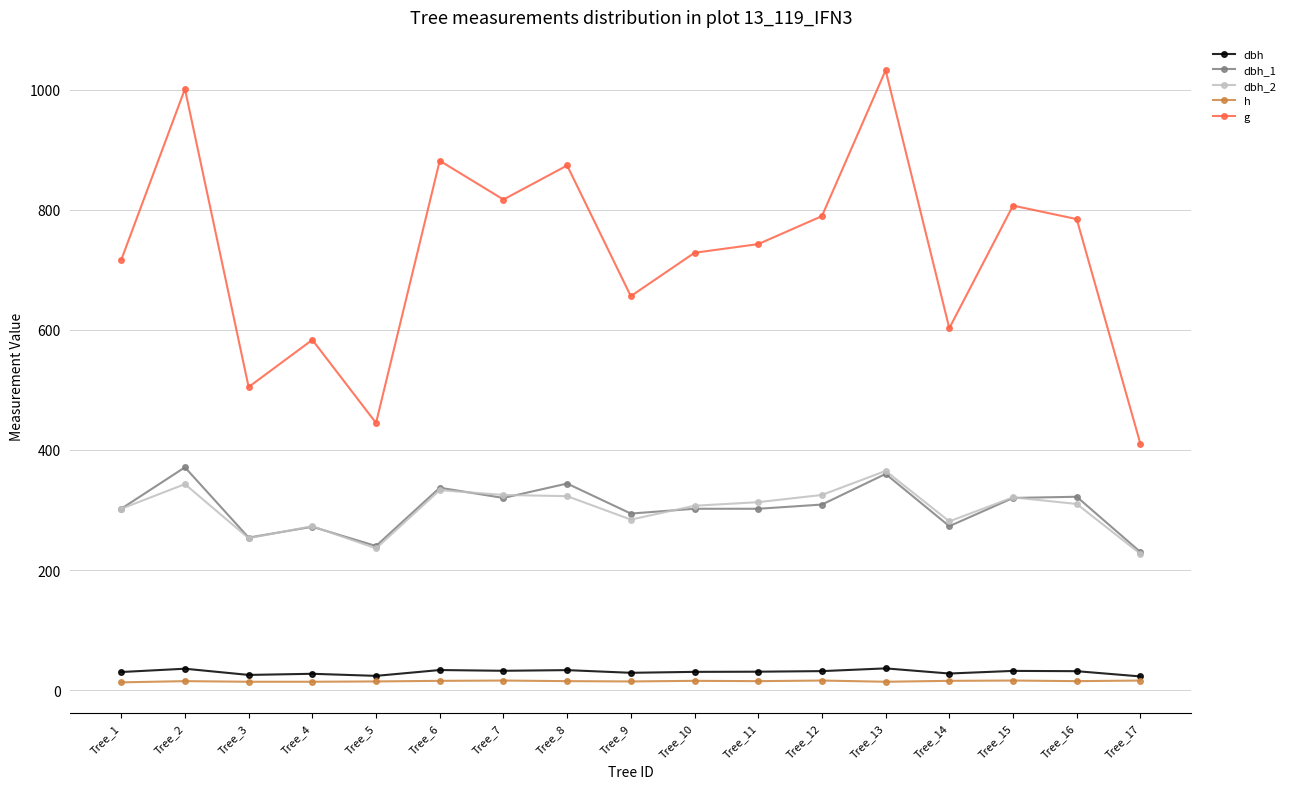

What value does the h series have at Tree_1?

13.0